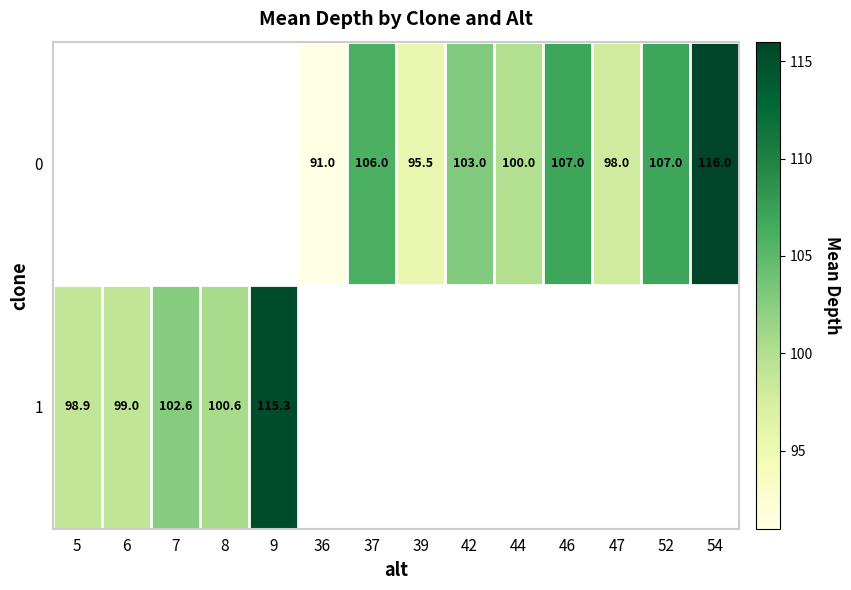

What is the sum of the 0 values at 54 and 42?

219.0